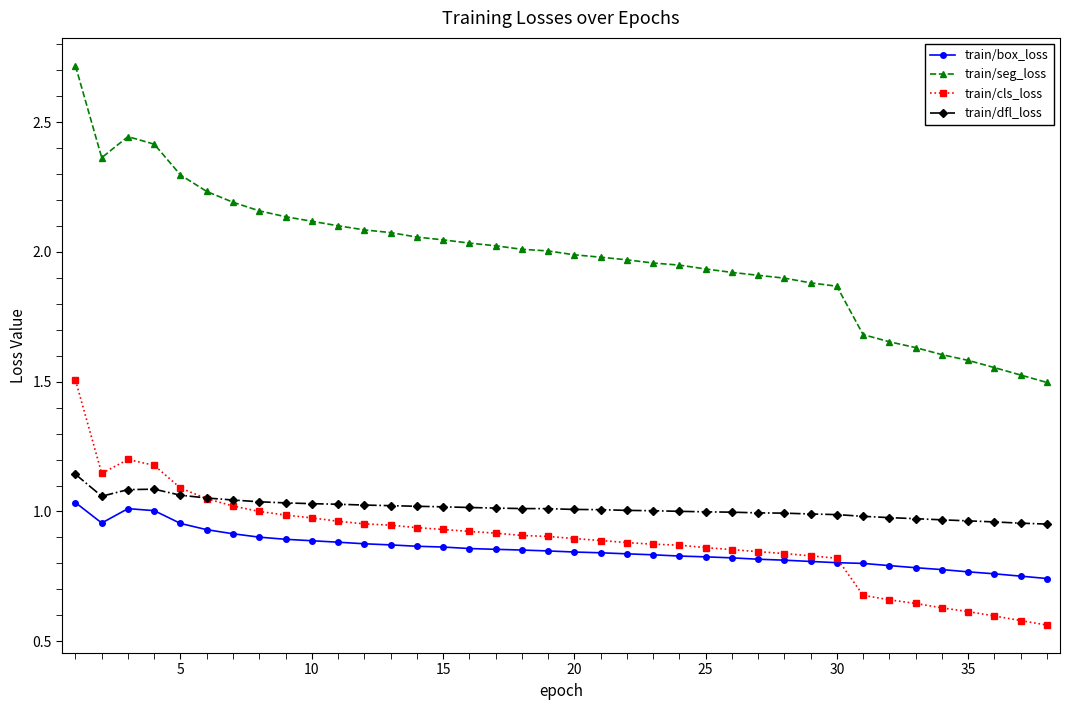

True or false: train/box_loss and train/dfl_loss cross at least once.

False